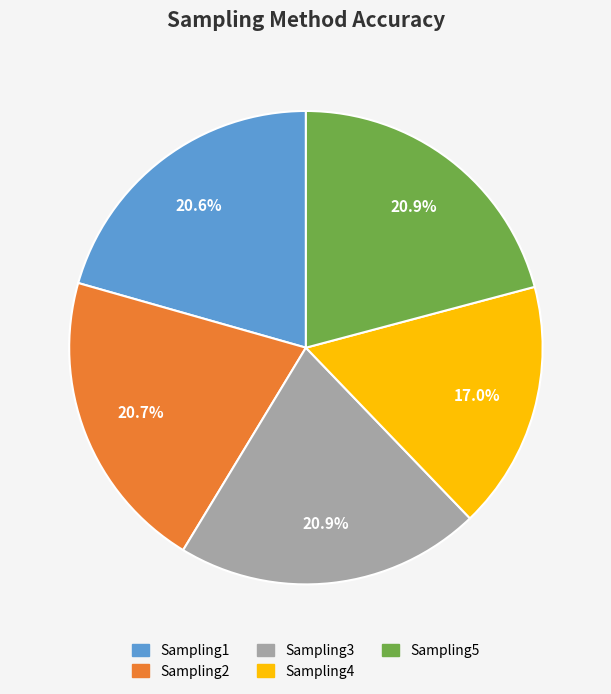

What is the ratio of the value at Sampling1 to the value at Sampling5?

1.0